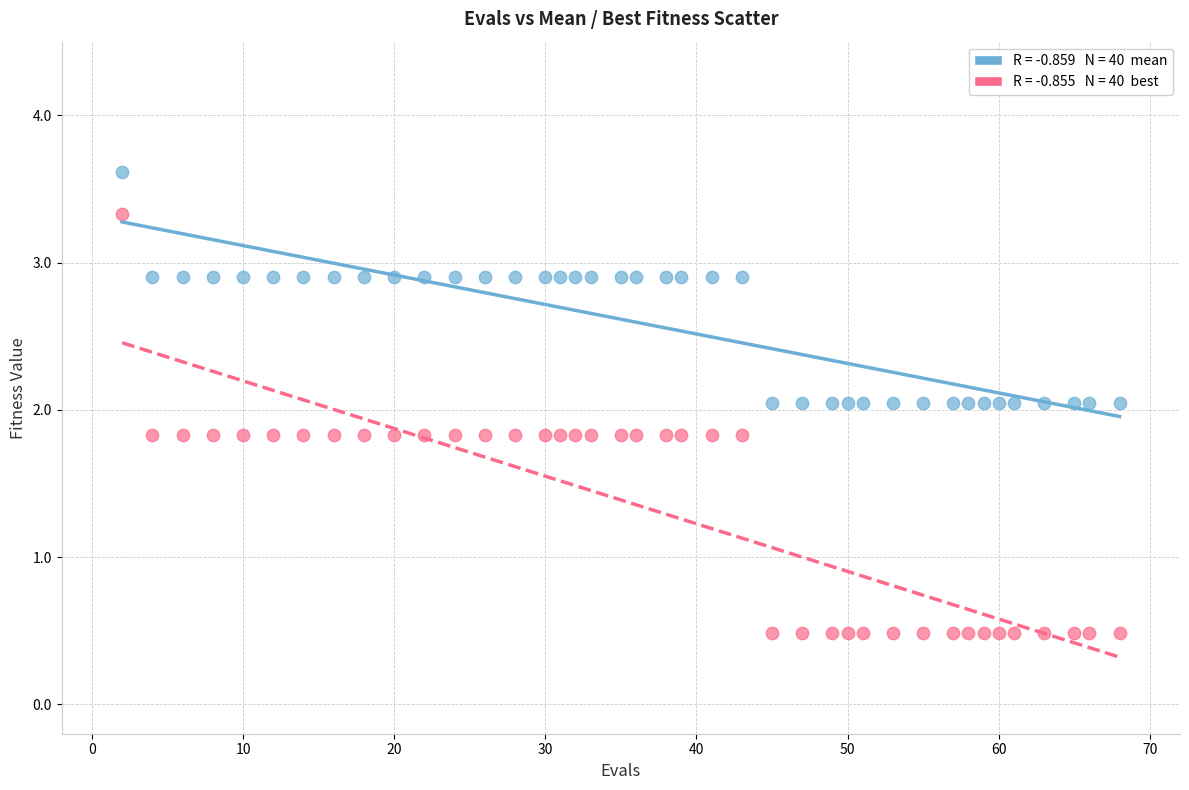

Across all data points, what is the range of X values (max minus min)?

66.0